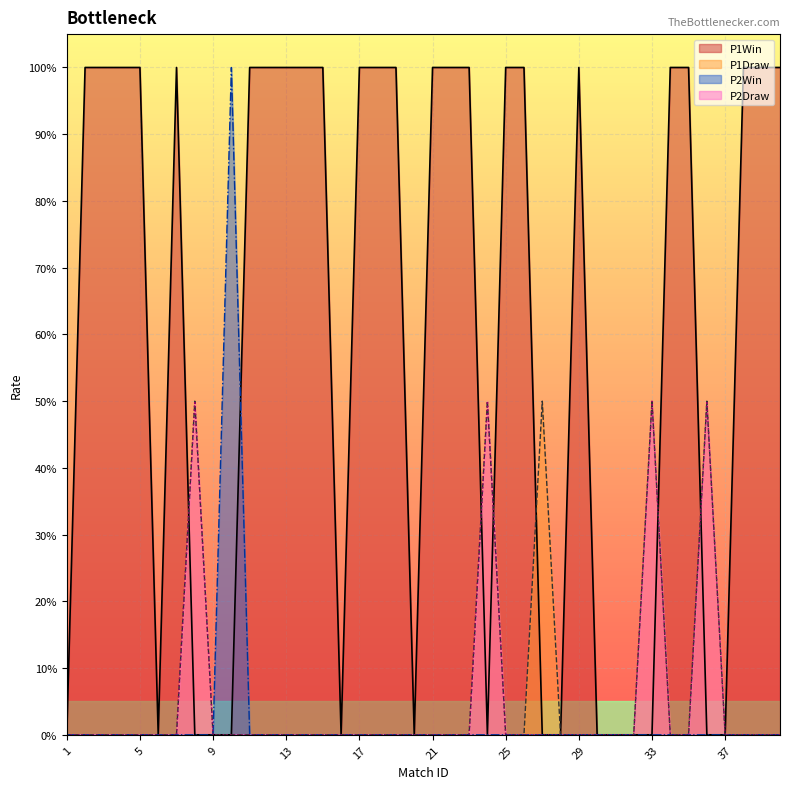

At which category is the sum across all series the highest?

2